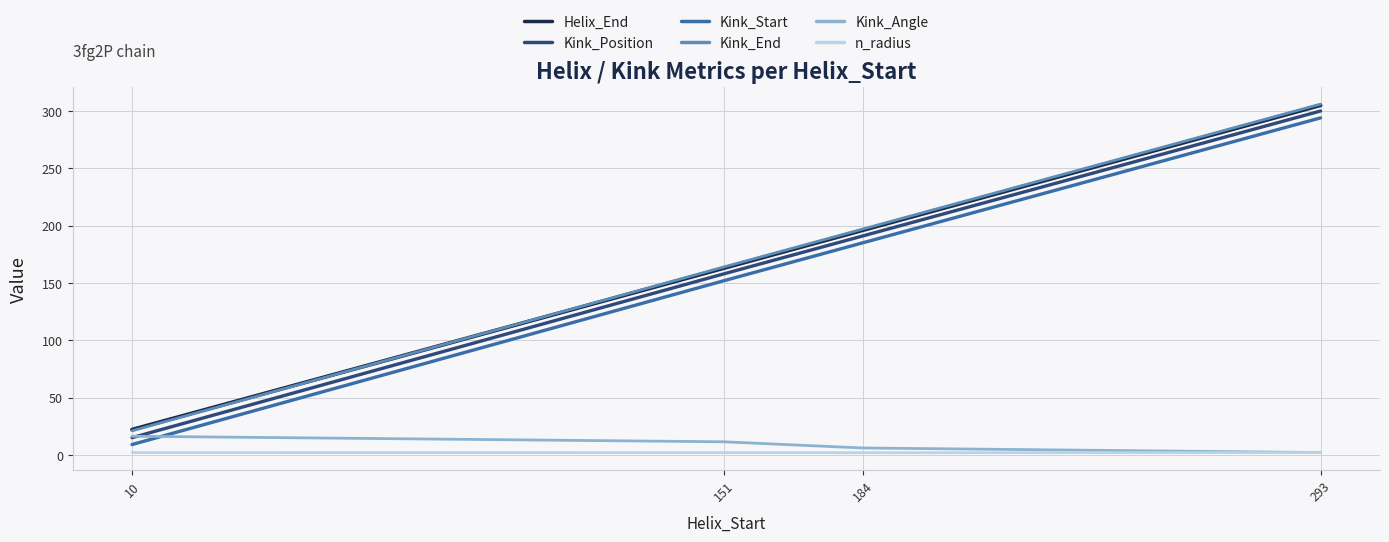

True or false: Kink_Angle and Kink_Start intersect in this chart.

True